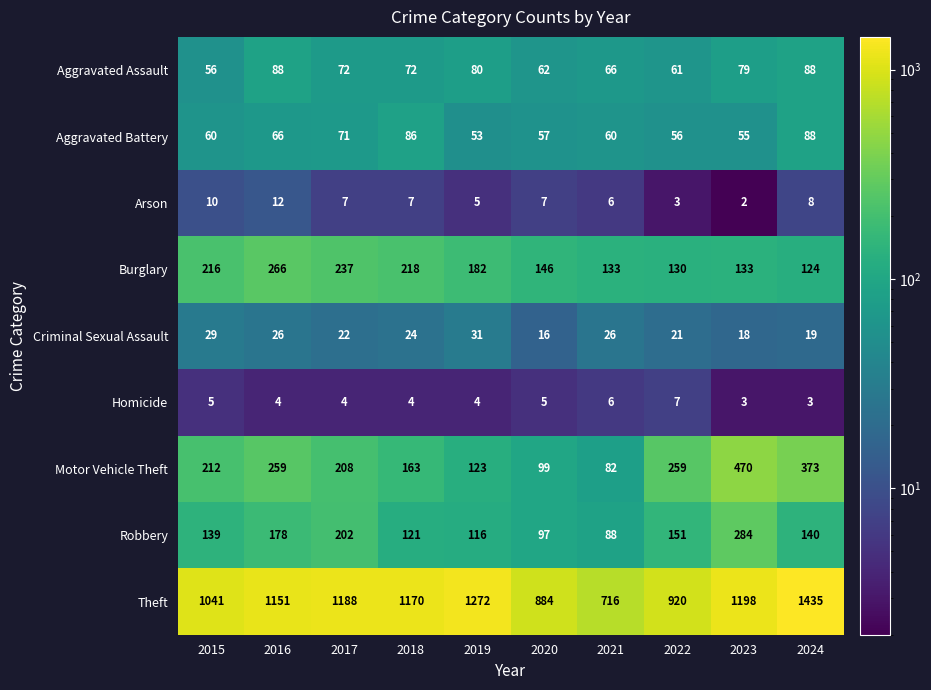

What value does the Criminal Sexual Assault series have at 2021, to the nearest 10?

30